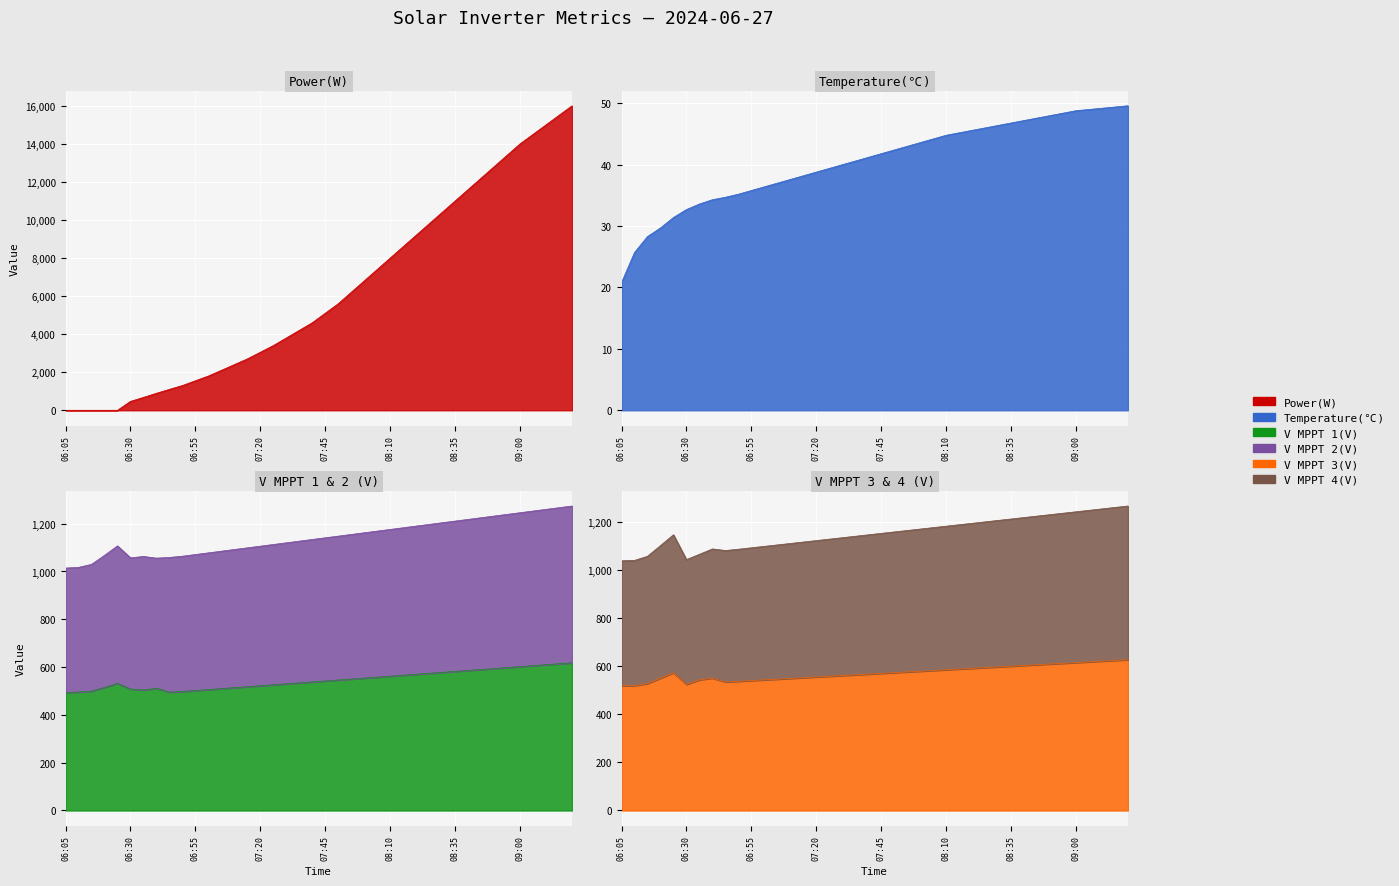

What is the sum of all Power(W) values?

247136.0